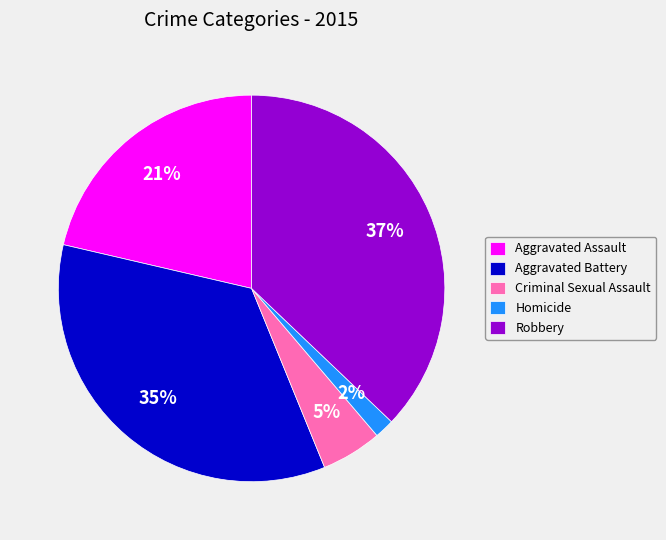

Between Aggravated Battery and Homicide, which is larger?

Aggravated Battery